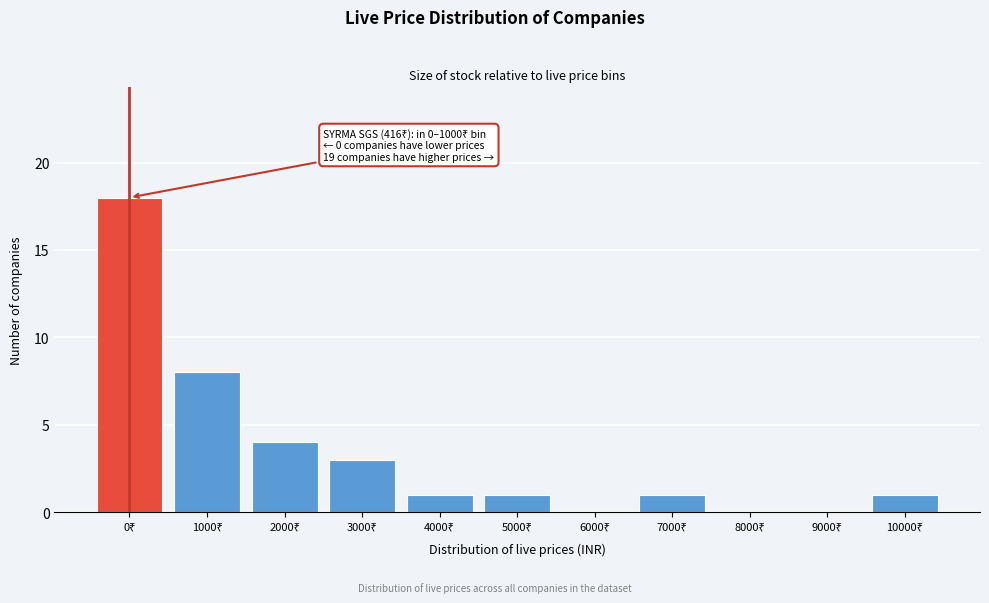

What is the greatest value displayed?

18